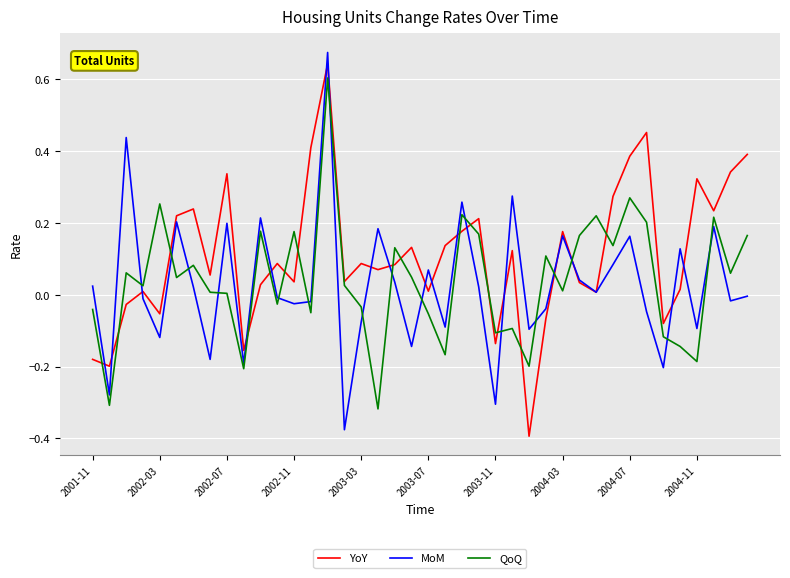

Which series has the largest total across all categories?

YoY